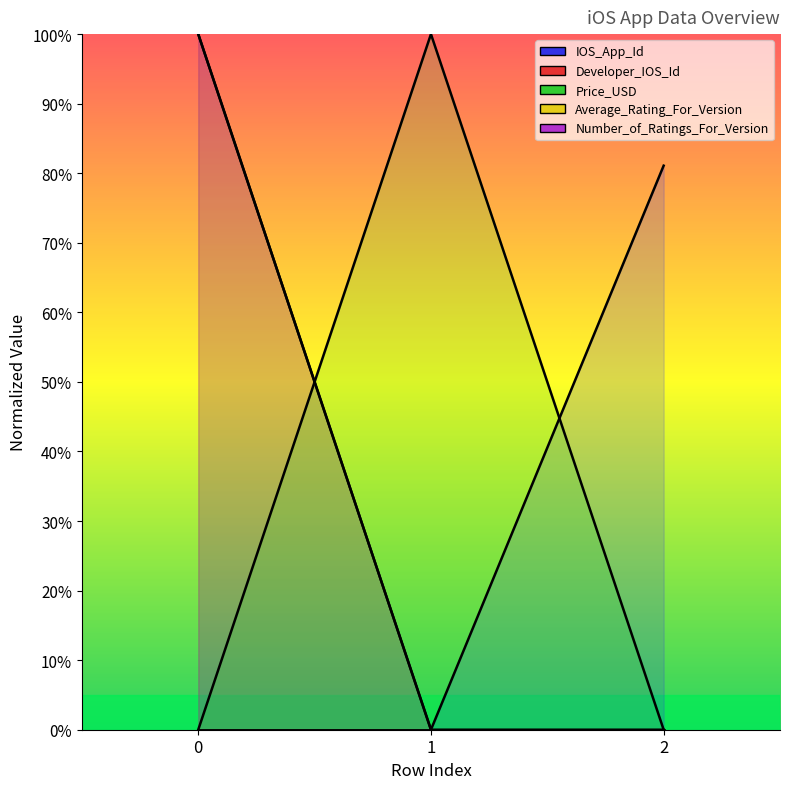

What is the sum of the Price_USD values at 2 and 1?

100.0